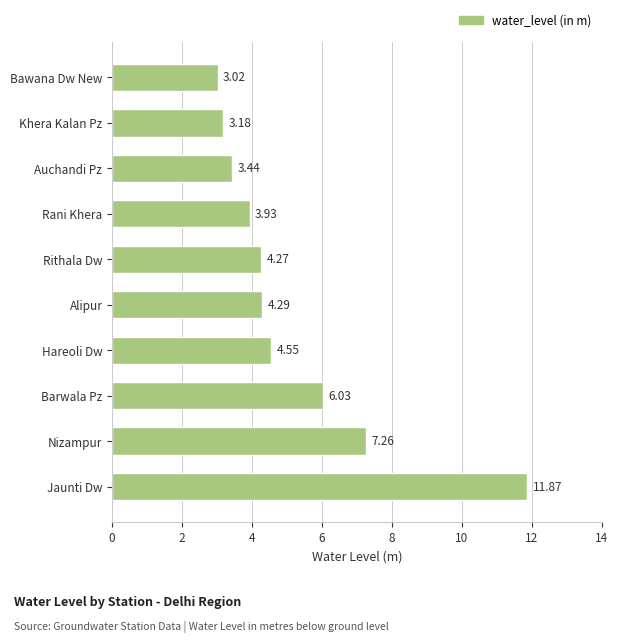

Between Rithala Dw and Khera Kalan Pz, which is larger?

Rithala Dw